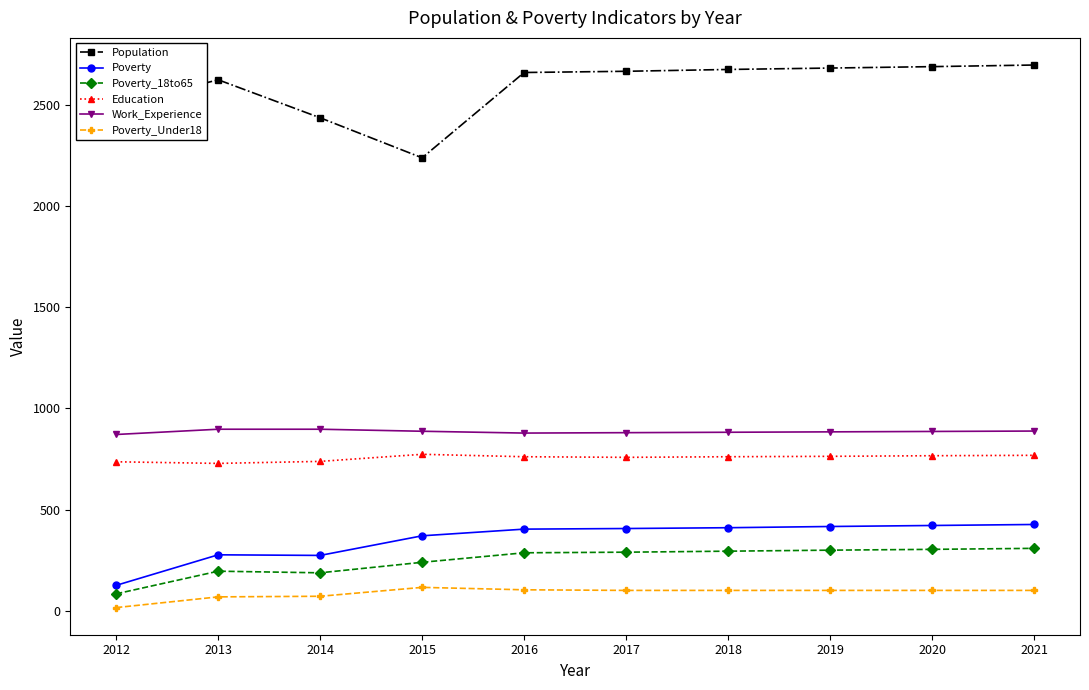

The value of Work_Experience at 2012 is 871. True or false?

True